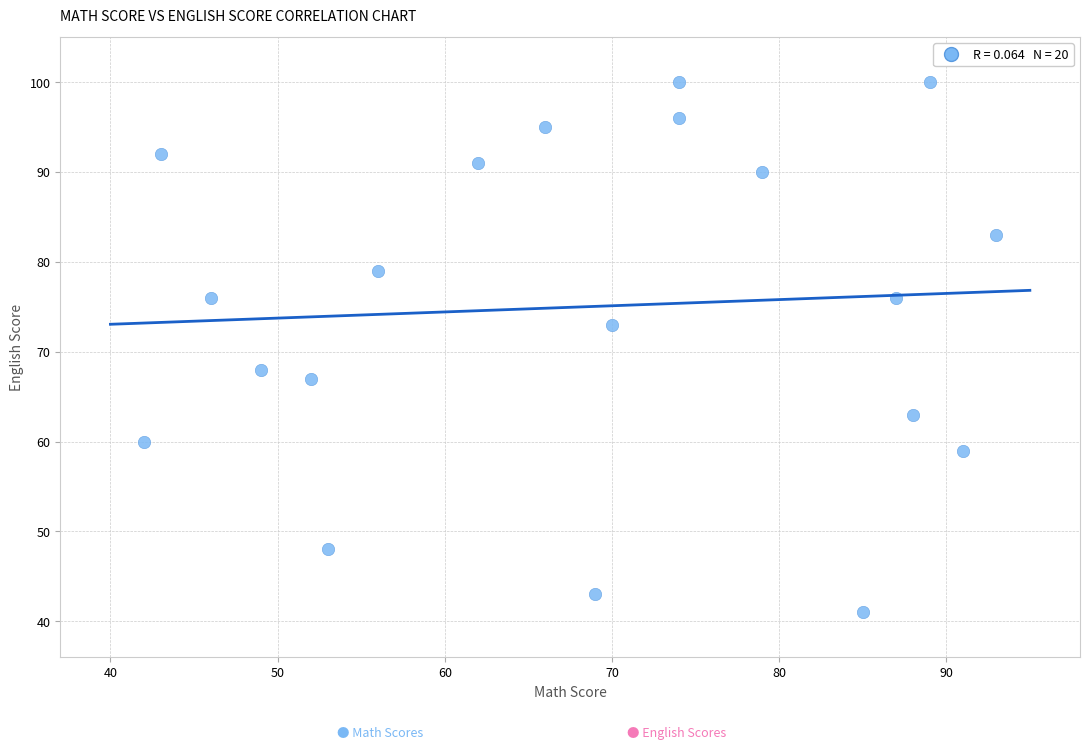

What Y value in the scatter plot is closest to 70?

68